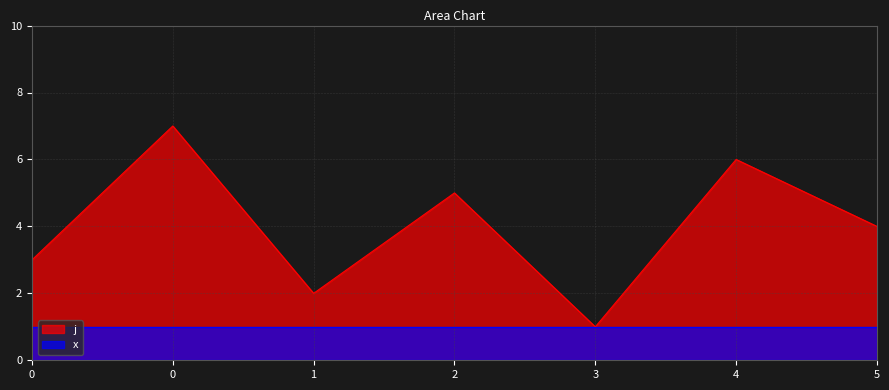

What is the ratio of the value at 4 to the value at 0?

2.0